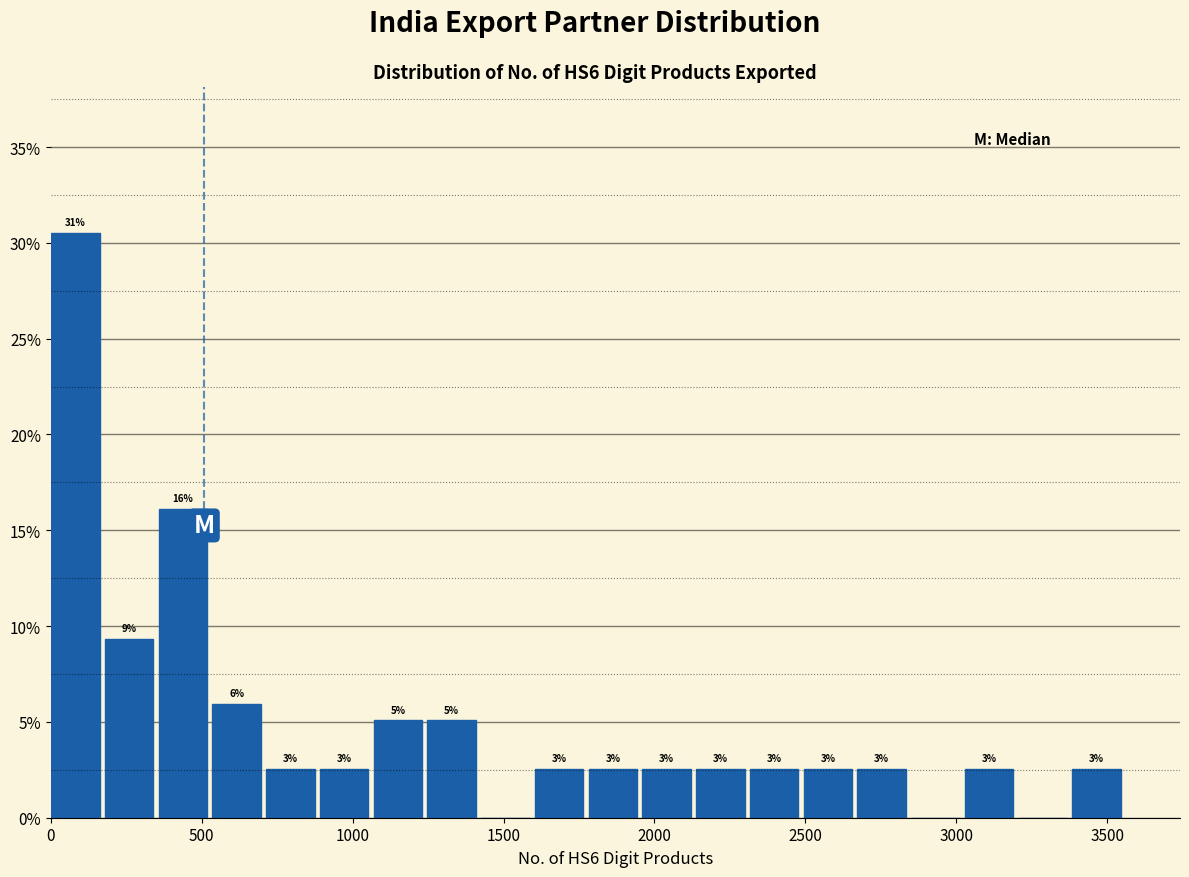

Around what value on the x-axis is the tallest bar? Give the approximate position of its centre, as read against the axis.

100